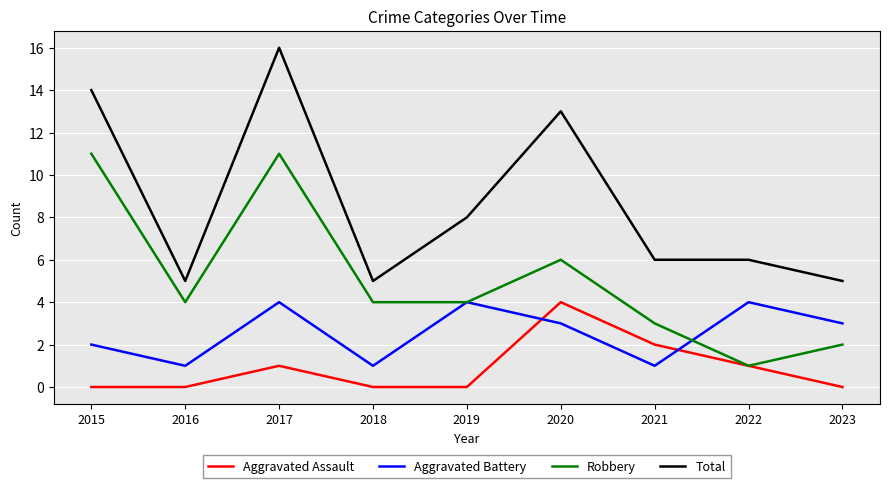

True or false: Total has a value of 13 at 2020.

True